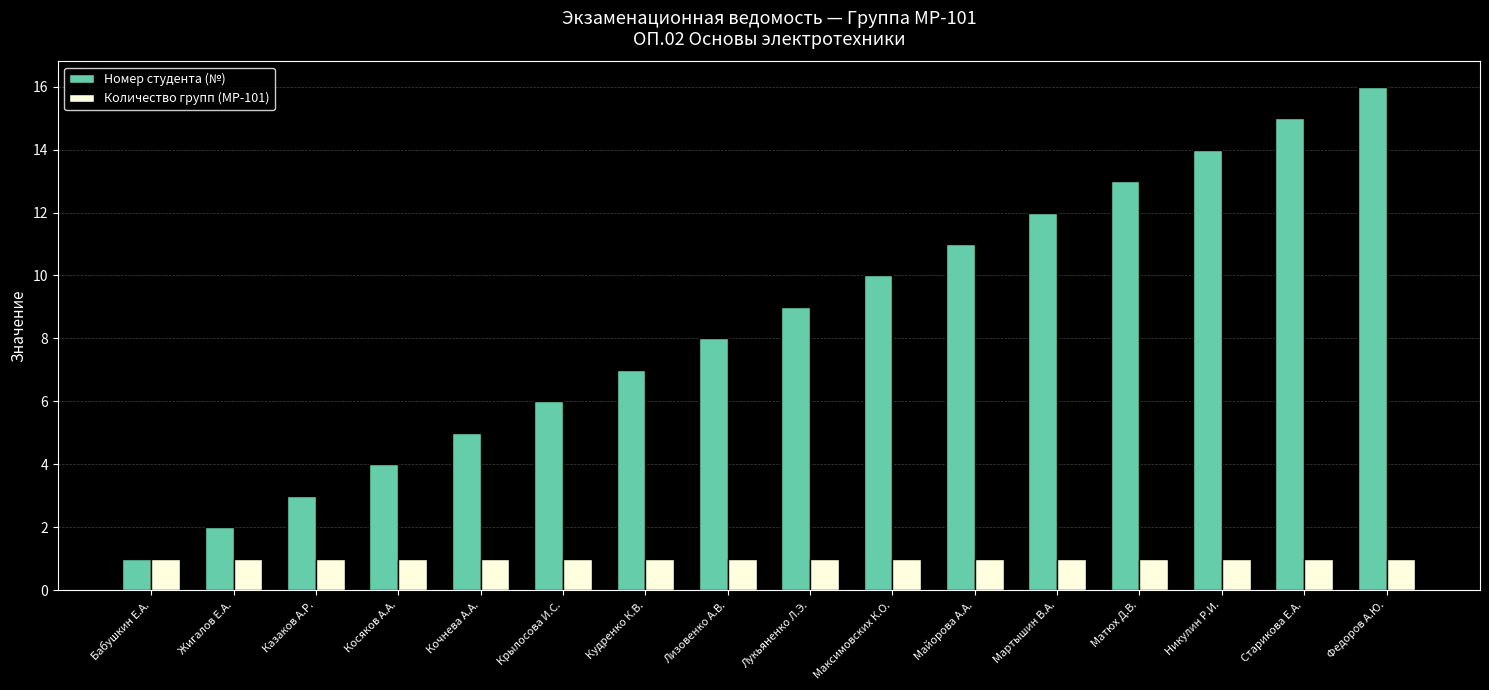

Is the value of Номер студента (№) at Матюх Д.В. greater than the value of Количество групп (МР-101) at Майорова А.А.?

Yes